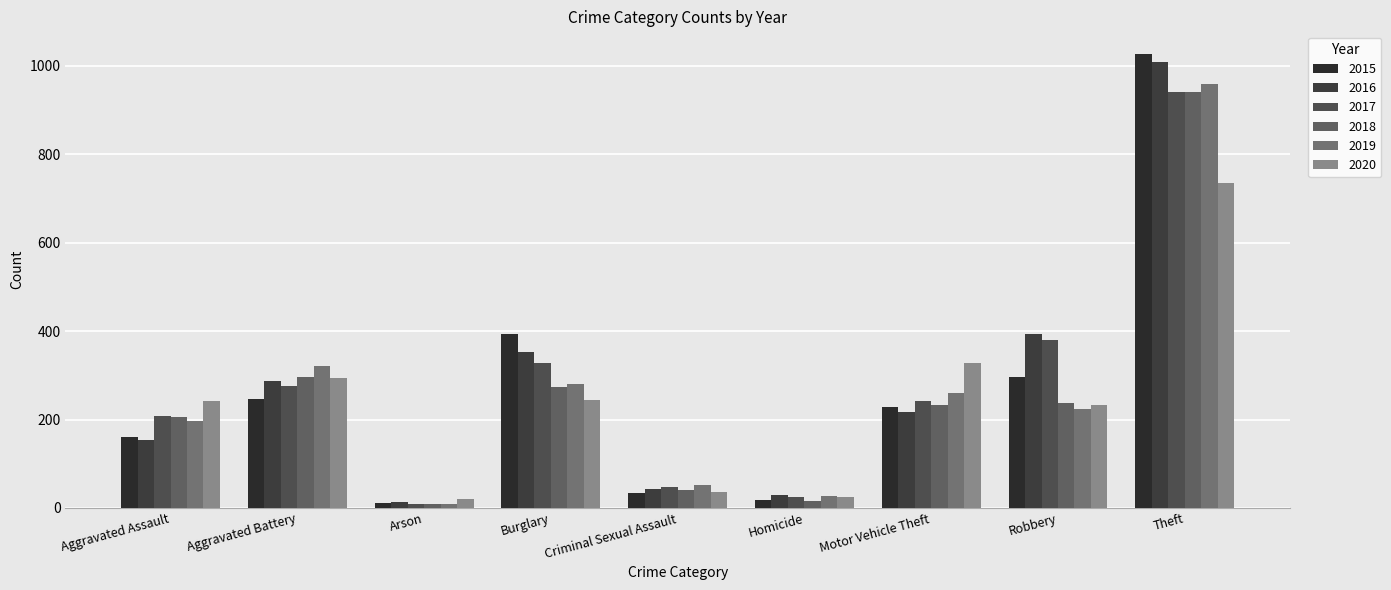

What are all the series names shown in the legend?

2015, 2016, 2017, 2018, 2019, 2020